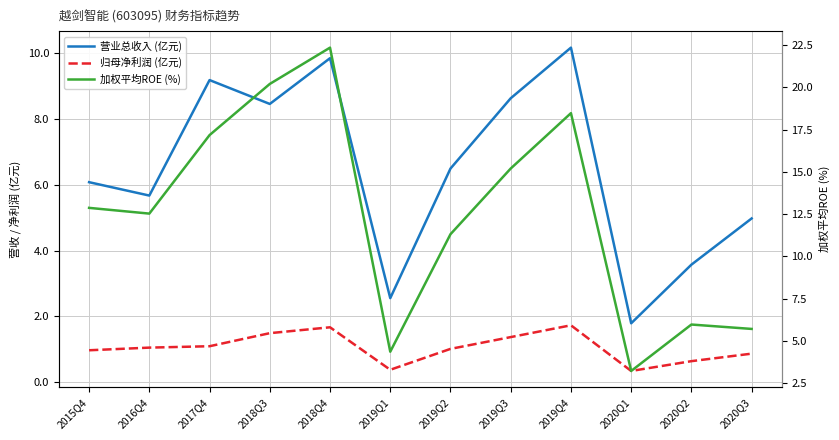

At how many categories does at least one series exceed 5?

10